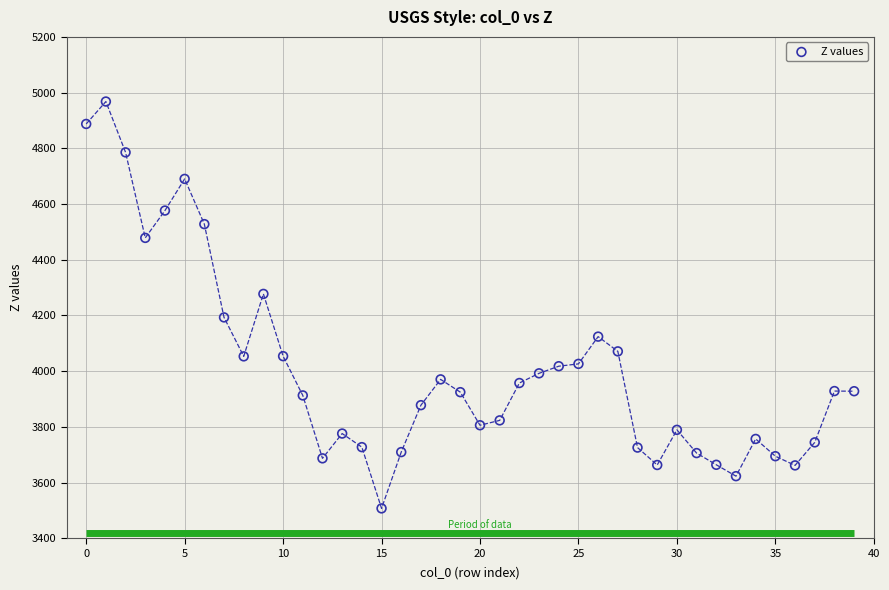

What is the range of Y values (max minus min)?

1460.7